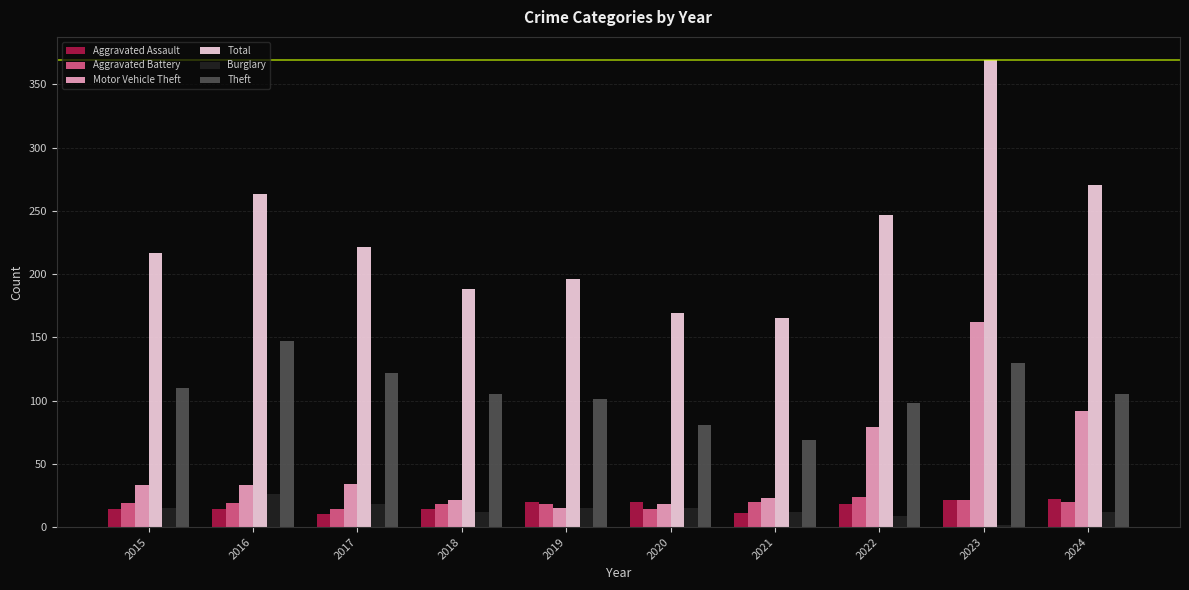

What is the maximum value shown in the chart?

369